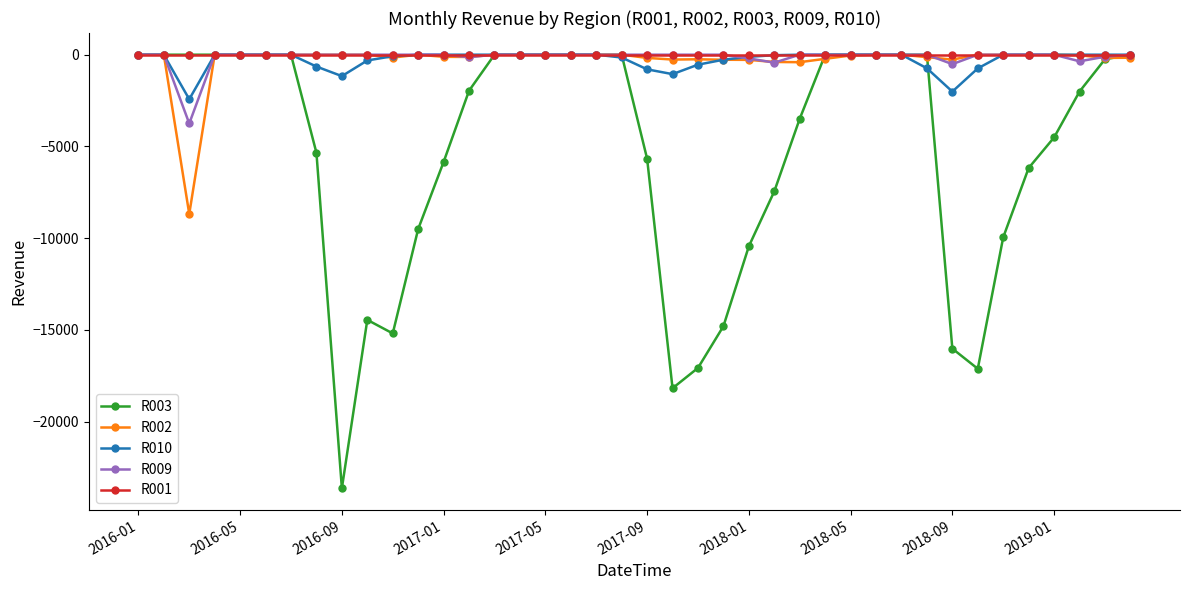

What is the smallest value displayed?

-23636.5